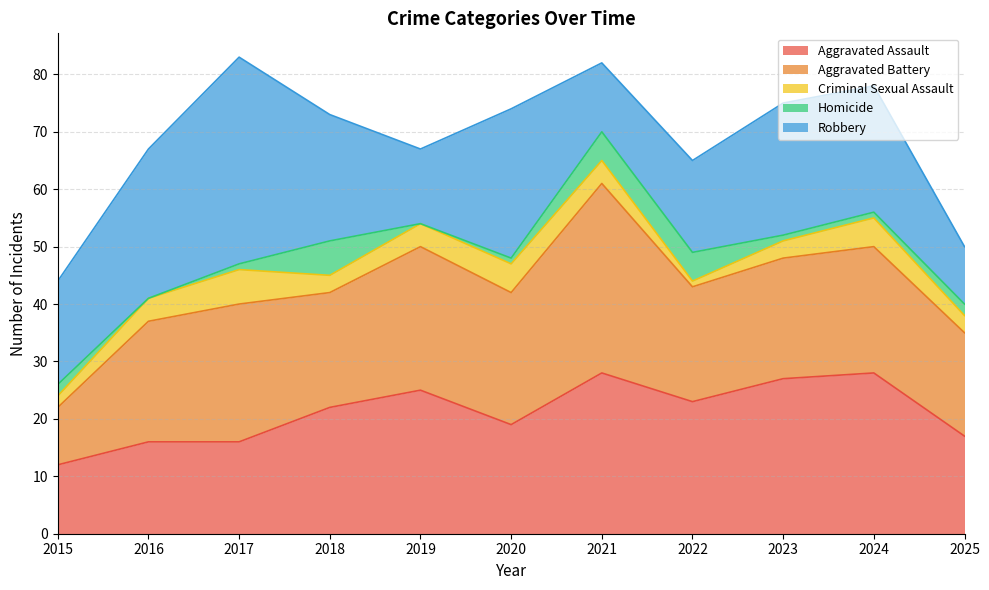

How many interior local peaks does the Homicide series have?

1